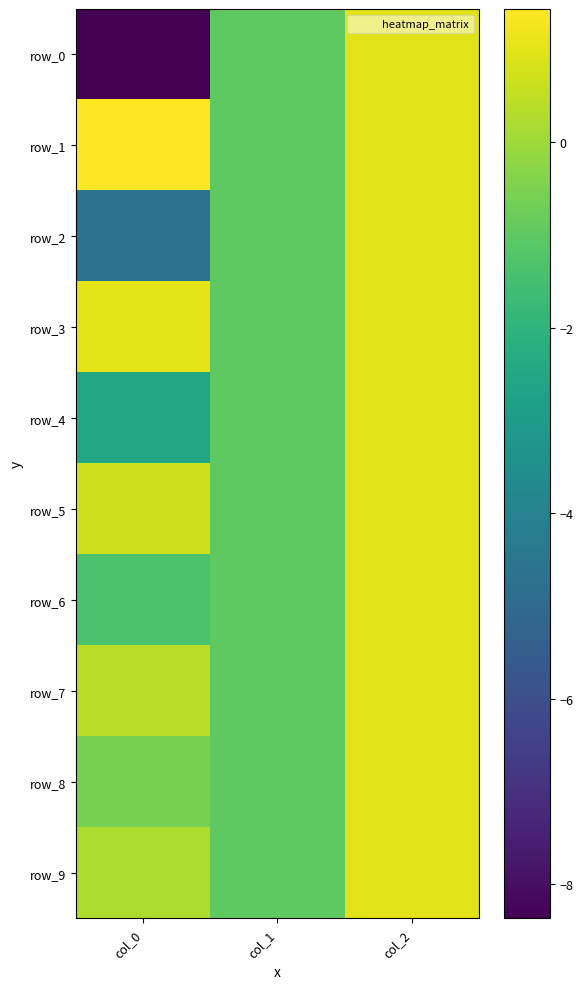

How many negative values does the row_7 series have?

1